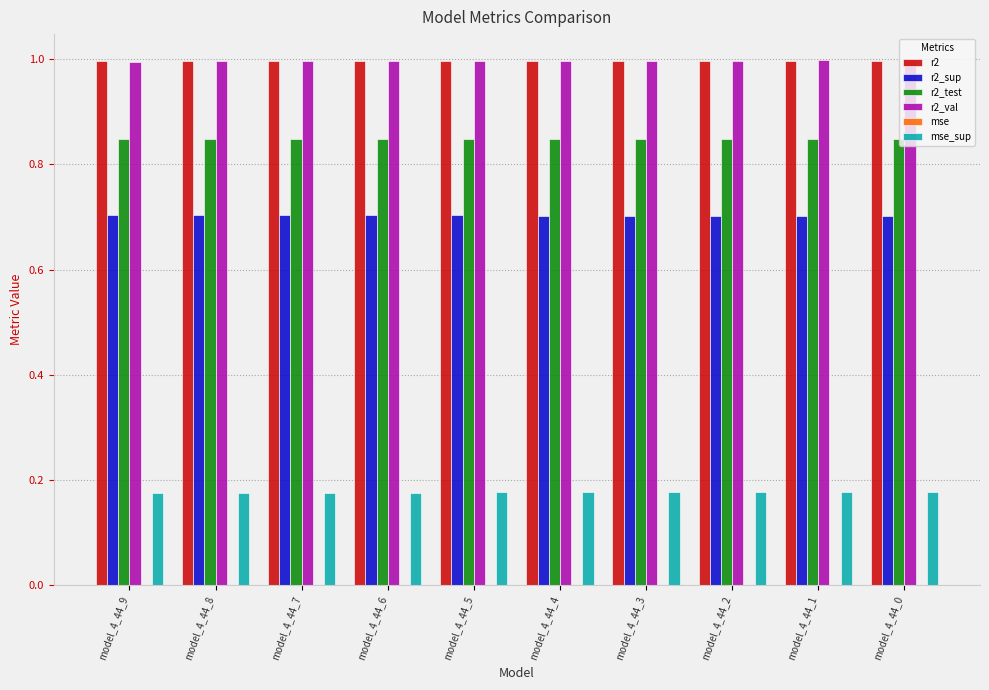

How many r2_sup values are between 0 and 1?

10